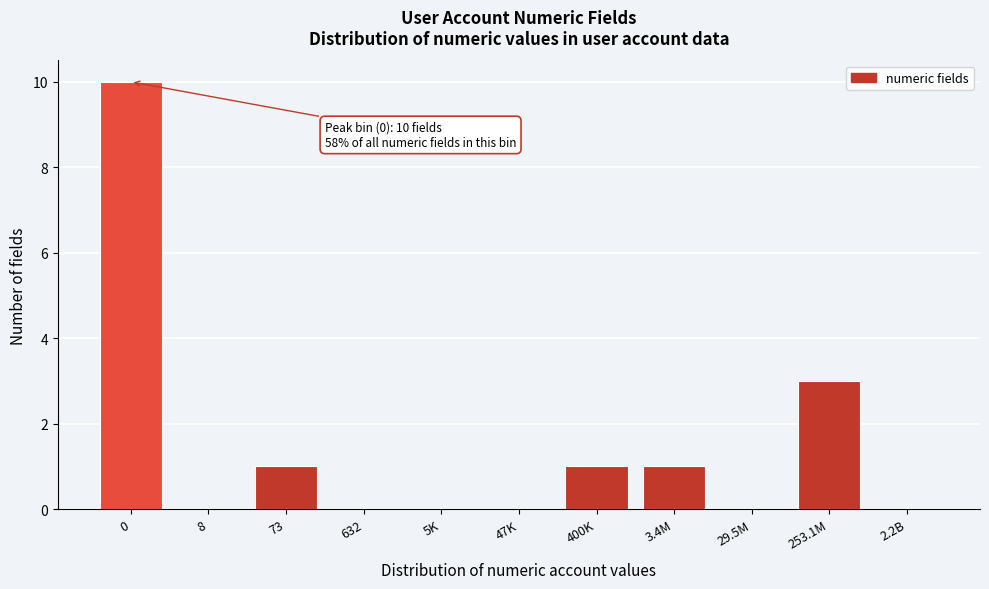

Reading left to right, transcribe all the data shown in this chart.

0=10	8=0	73=1	632=0	5K=0	47K=0	400K=1	3.4M=1	29.5M=0	253.1M=3	2.2B=0